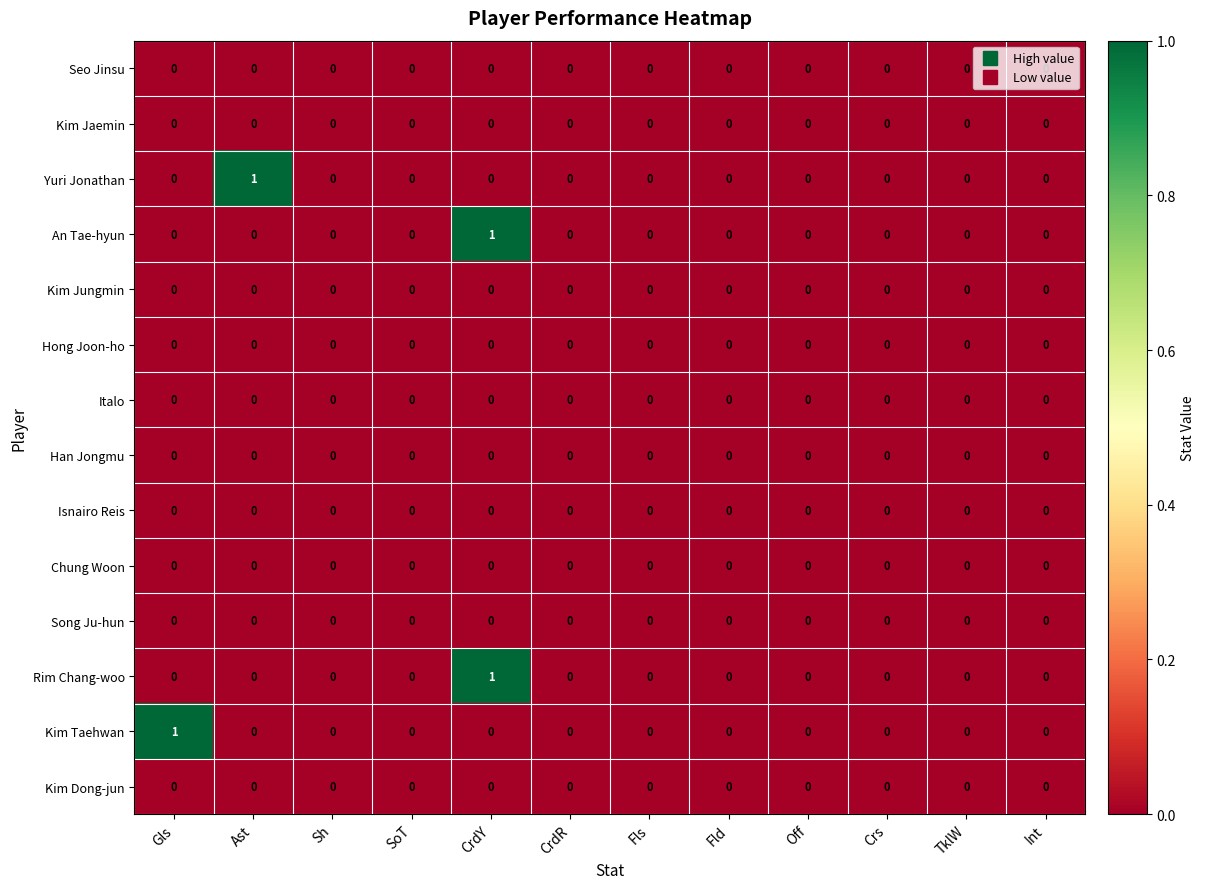

How many data points does each series have?

12